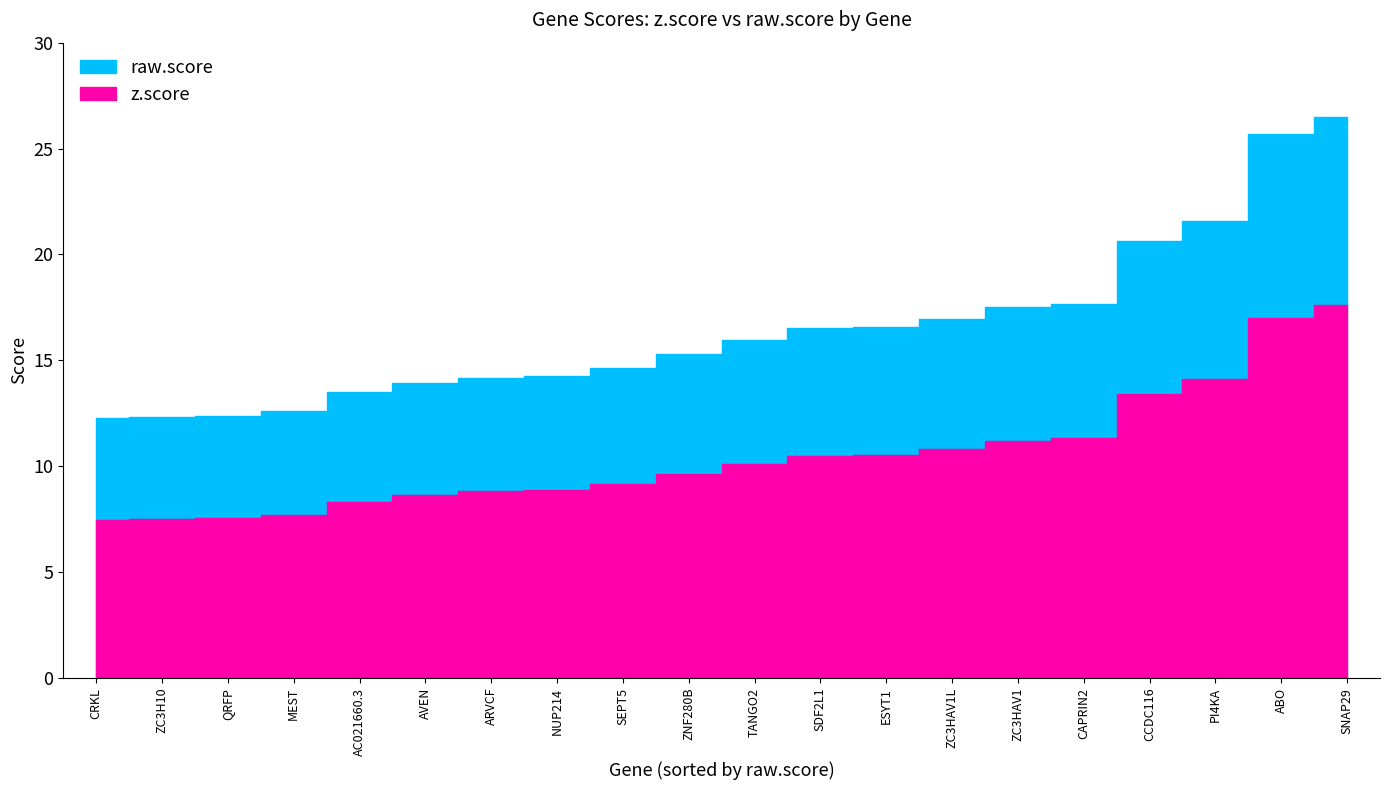

Is it true that z.score equals 3.5 at QRFP?

False